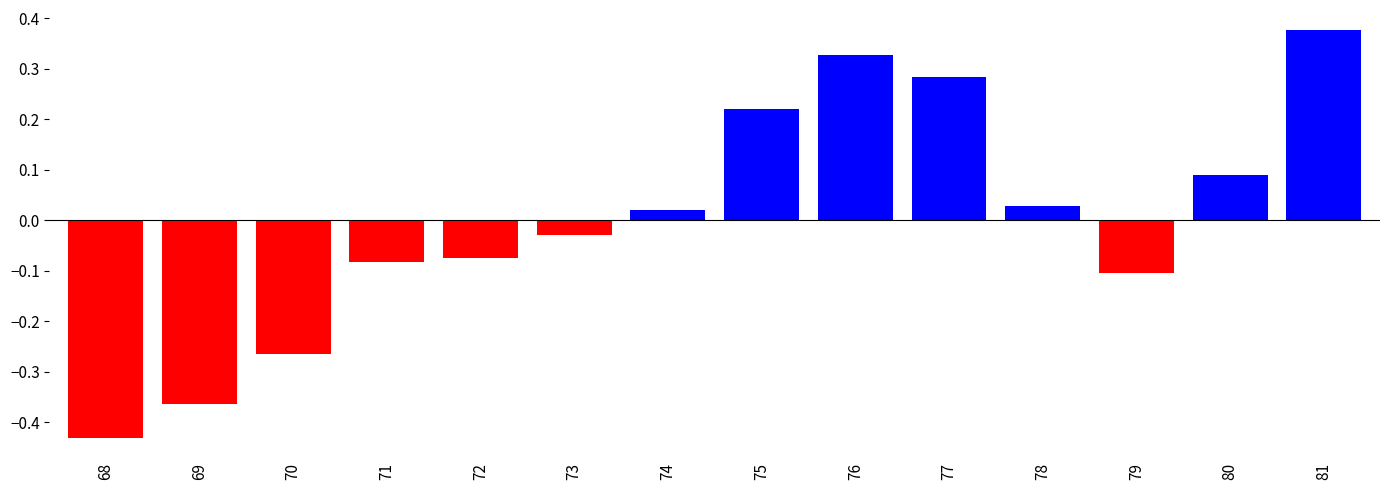

At which label does the data first exceed 0?

74